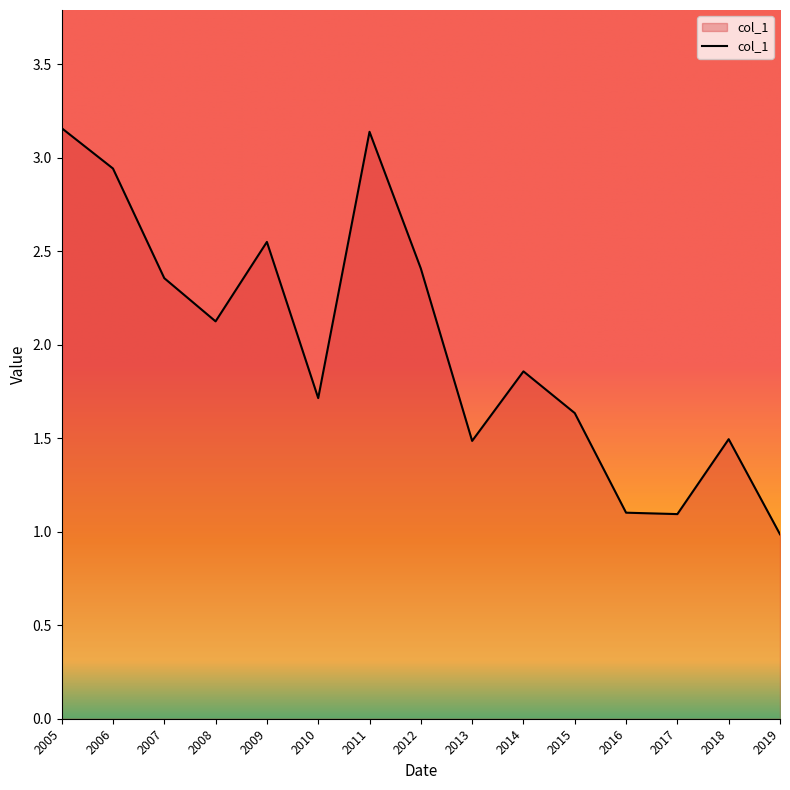

What is the difference between the maximum and minimum values?

2.2